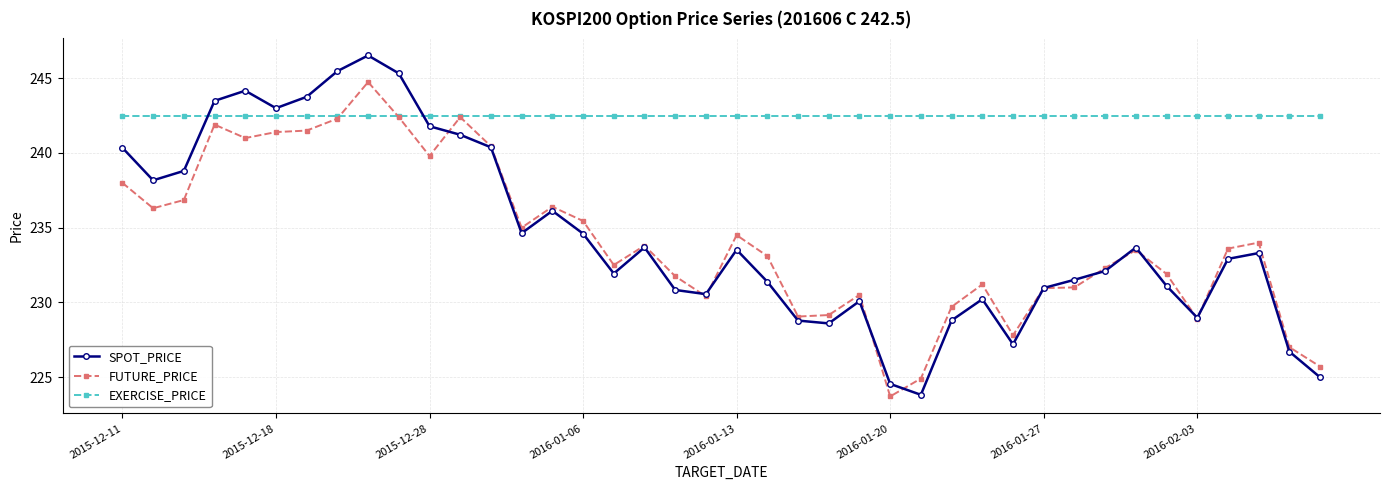

What is the value of the SPOT_PRICE point at the 26th from the left?

224.5